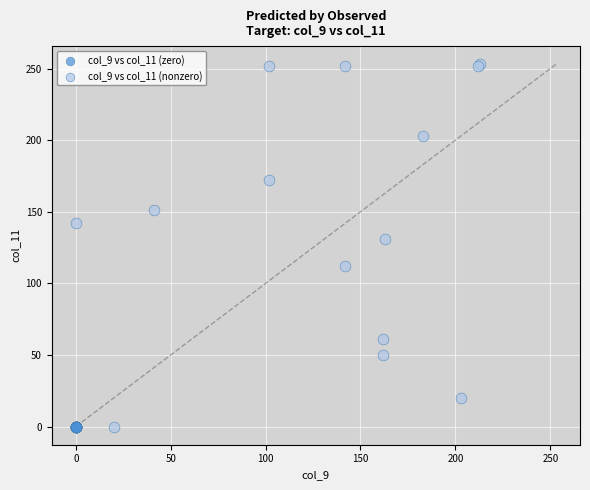

What are all the series names shown in the legend?

col_9 vs col_11 (zero), col_9 vs col_11 (nonzero)